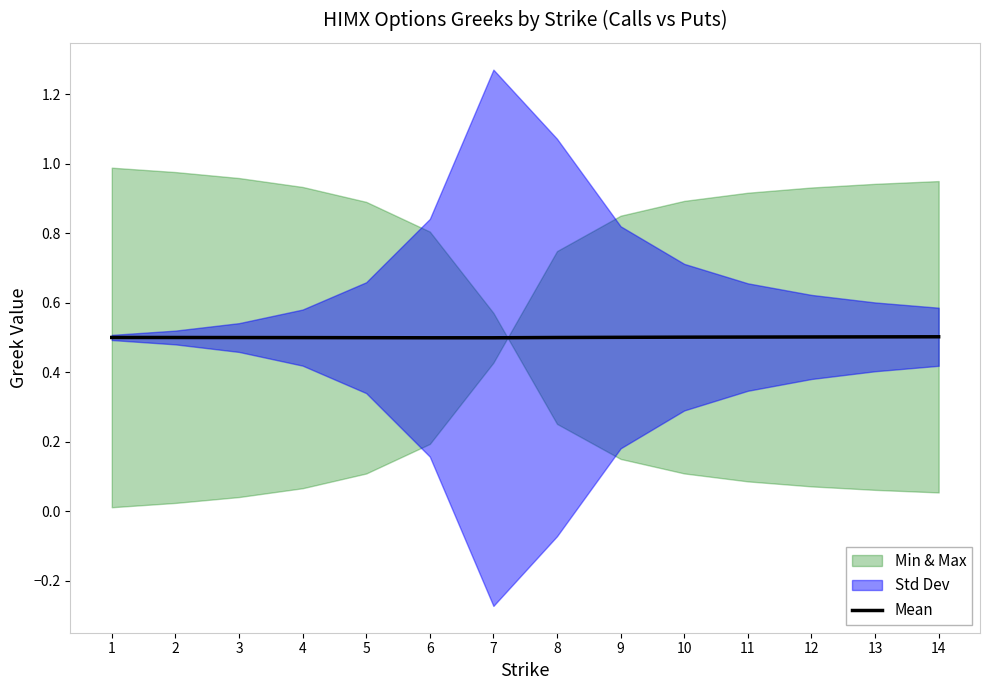

Which label corresponds to the smallest value in the chart?

6